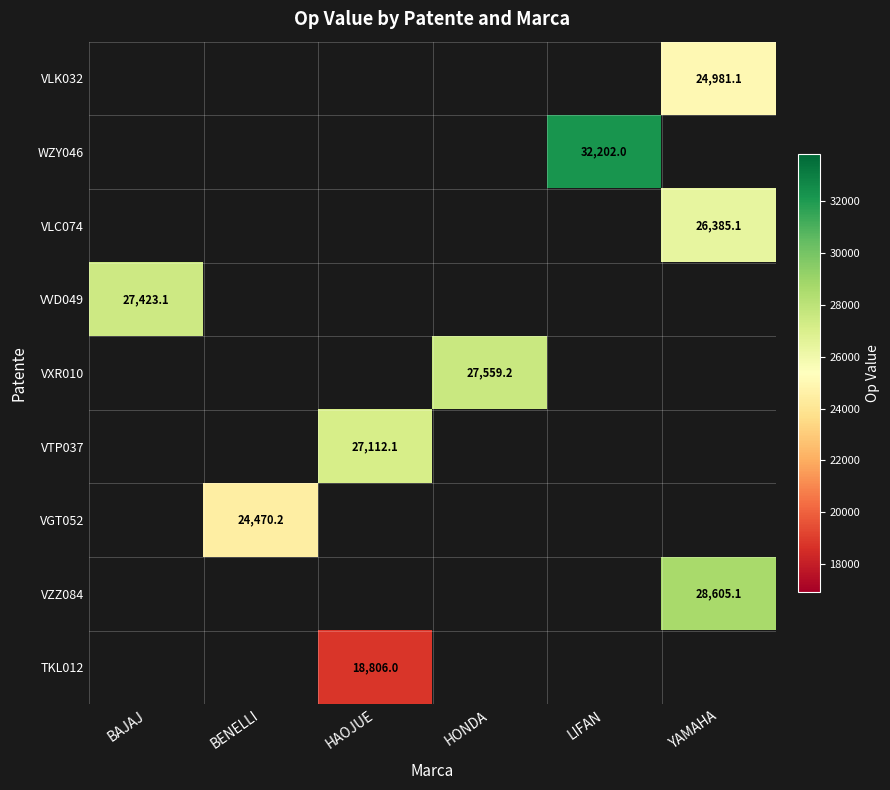

What is the minimum value shown in the chart?

18806.0